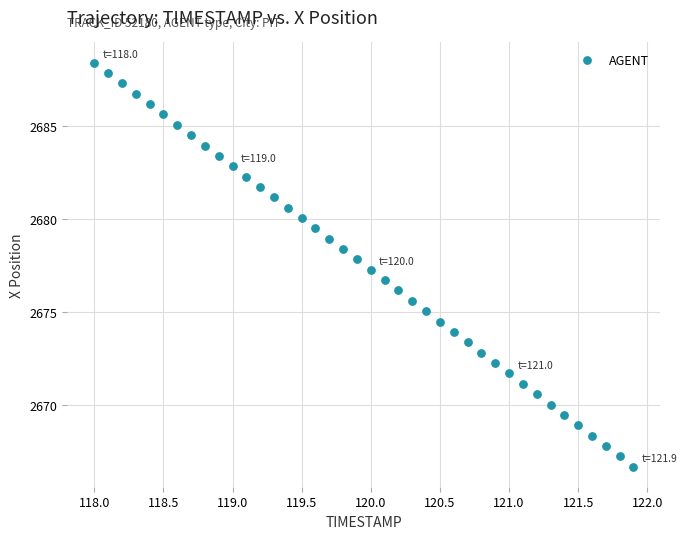

What is the range of Y values (max minus min)?

21.8